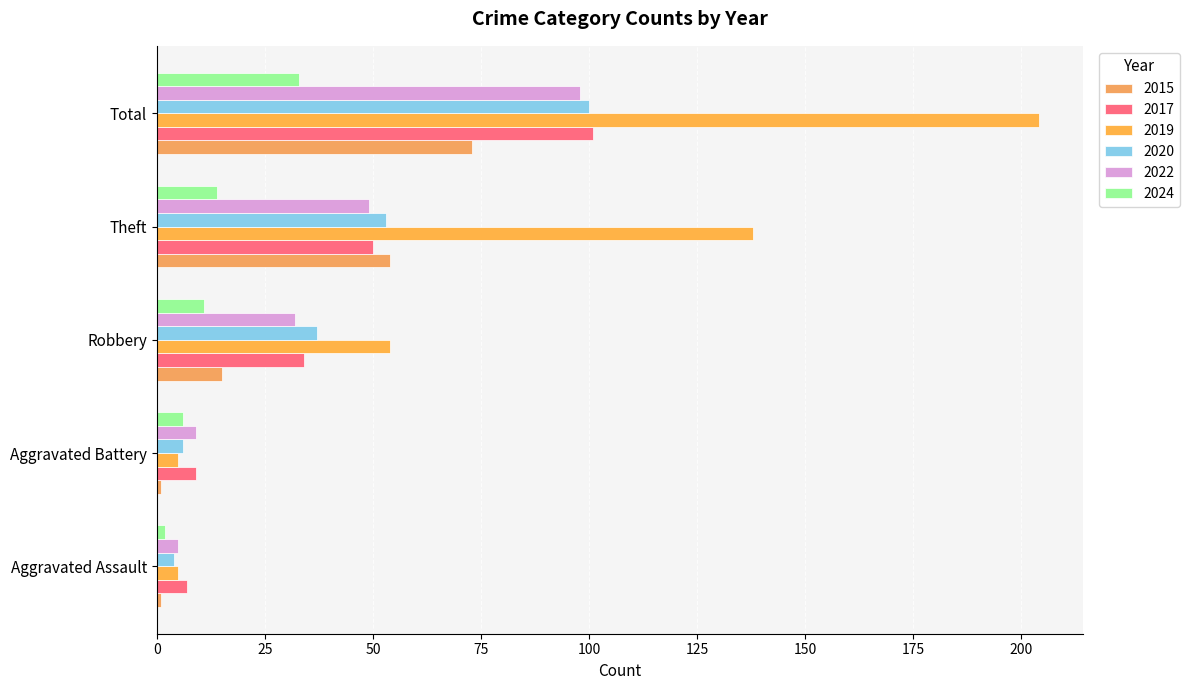

Count the 2019 values in the range 5 to 138.

4